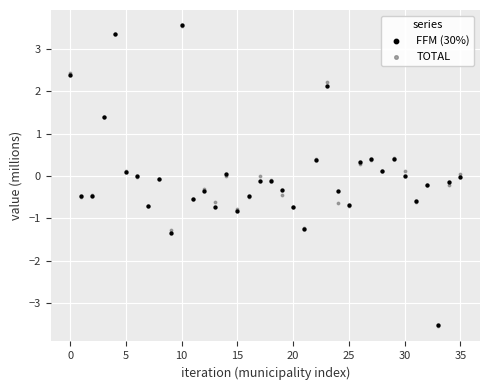

What are all the series names shown in the legend?

FFM (30%), TOTAL